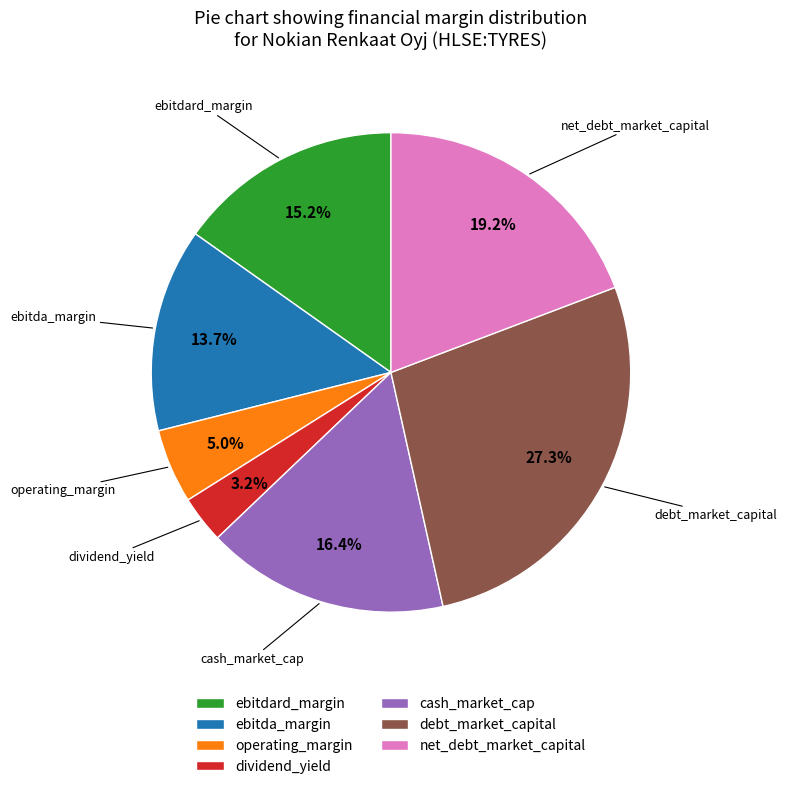

What percentage is the debt_market_capital slice, to the nearest percent?

27%